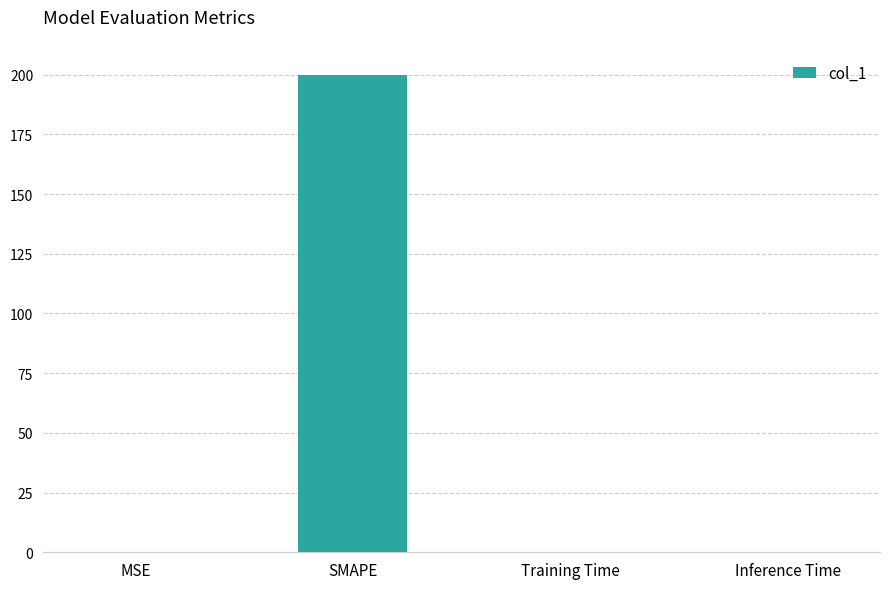

Is it true that the value at Training Time is 0.0?

True